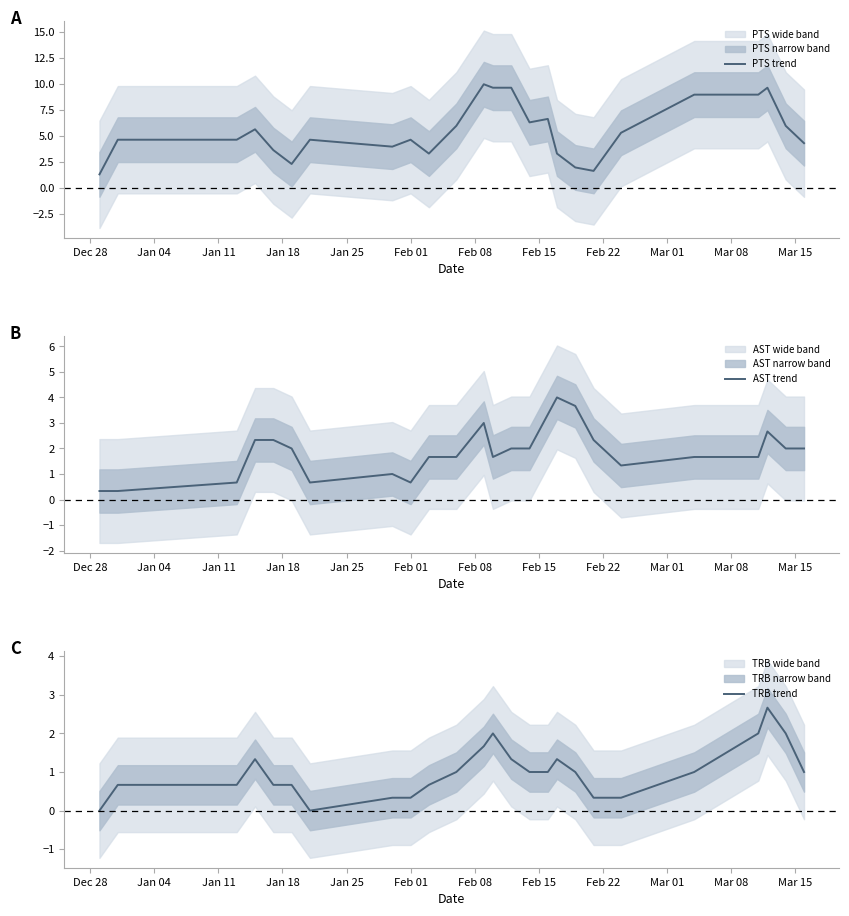

Does the chart display data point markers on the line(s)?

No